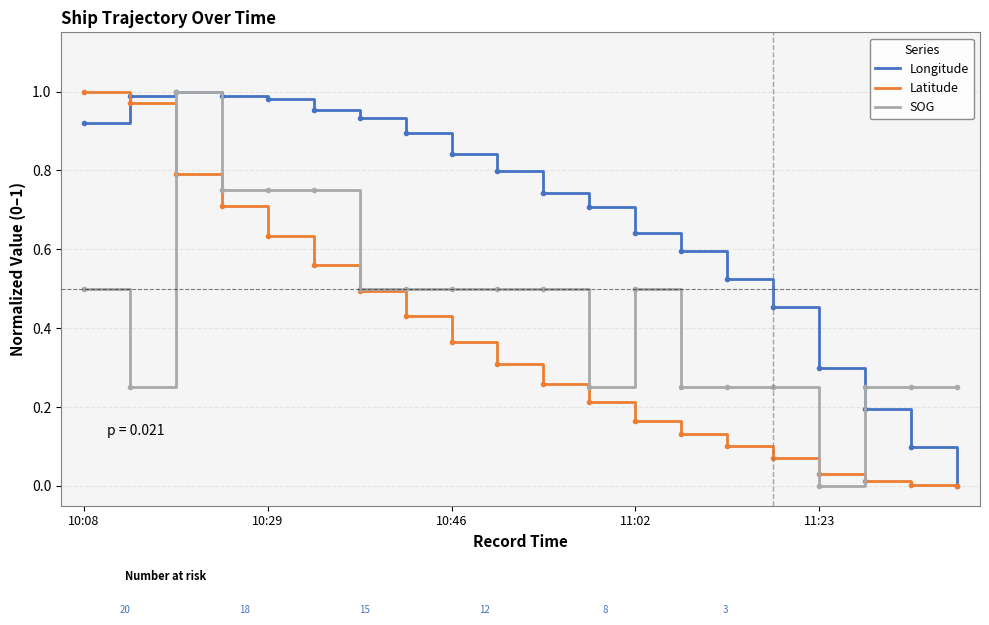

Which series has the largest total across all categories?

Longitude